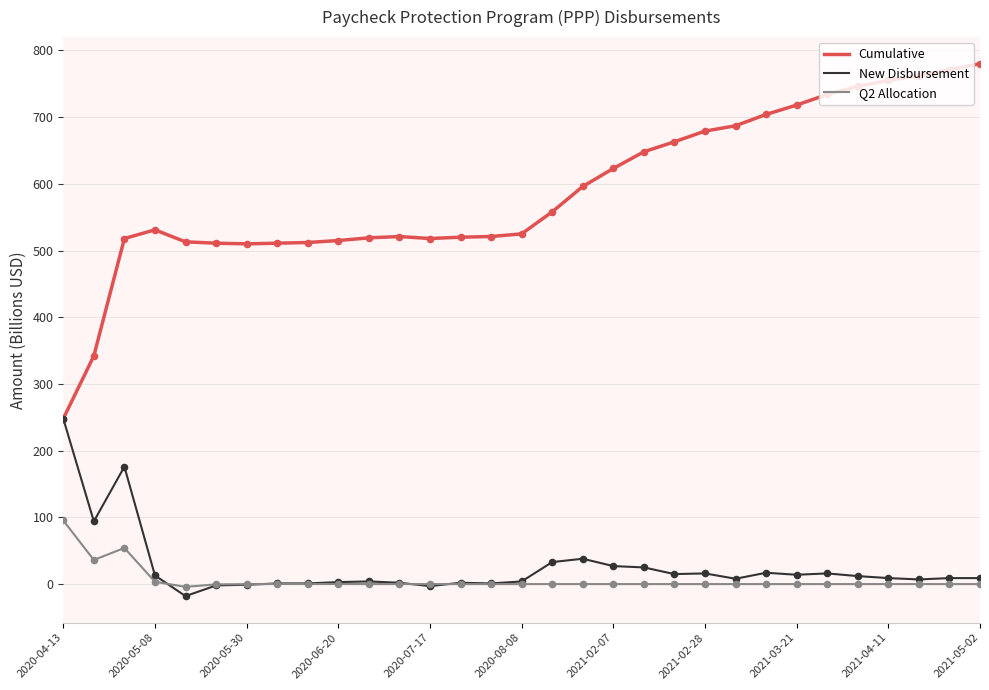

Which series has the widest spread of values?

Cumulative